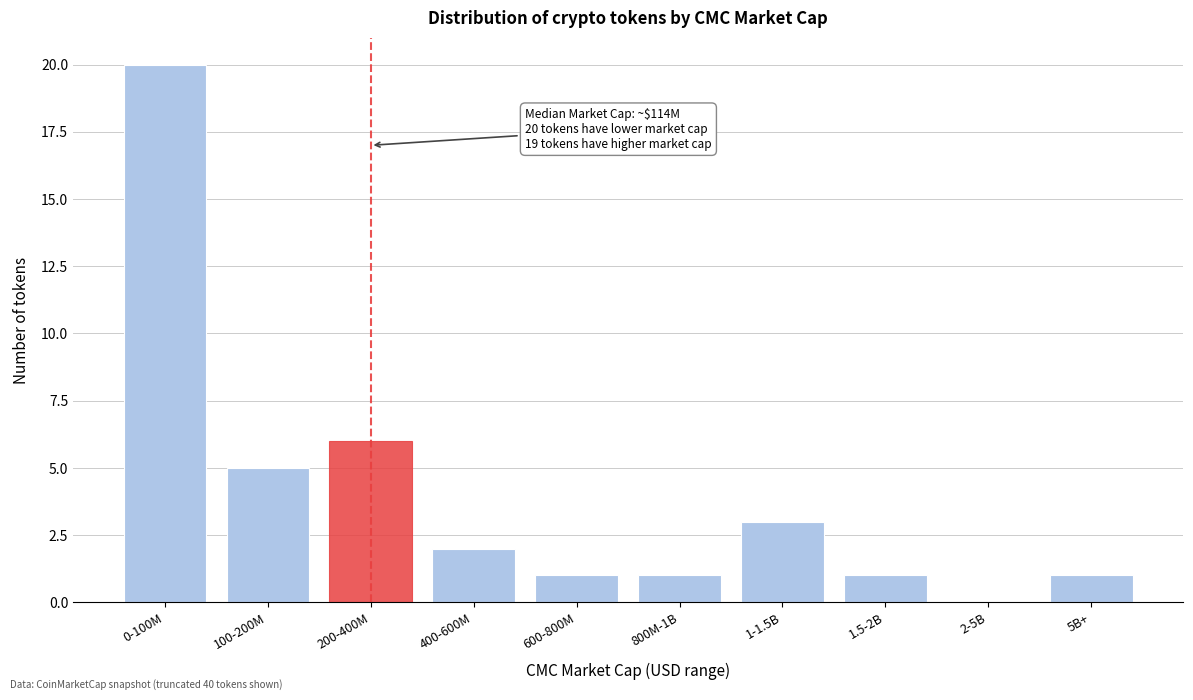

Reading left to right, extract all data points from this chart.

0-100M=20	100-200M=5	200-400M=6	400-600M=2	600-800M=1	800M-1B=1	1-1.5B=3	1.5-2B=1	2-5B=0	5B+=1